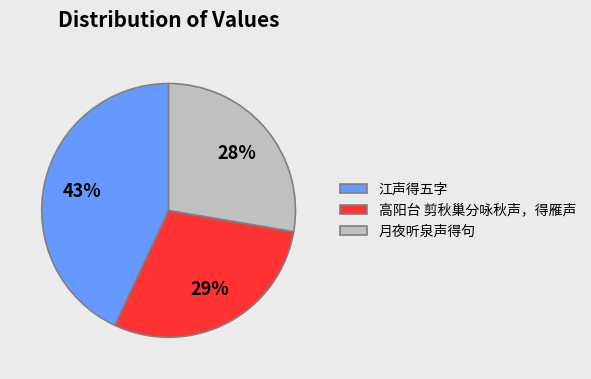

Is it true that 月夜听泉声得句 is 28% of the pie?

True